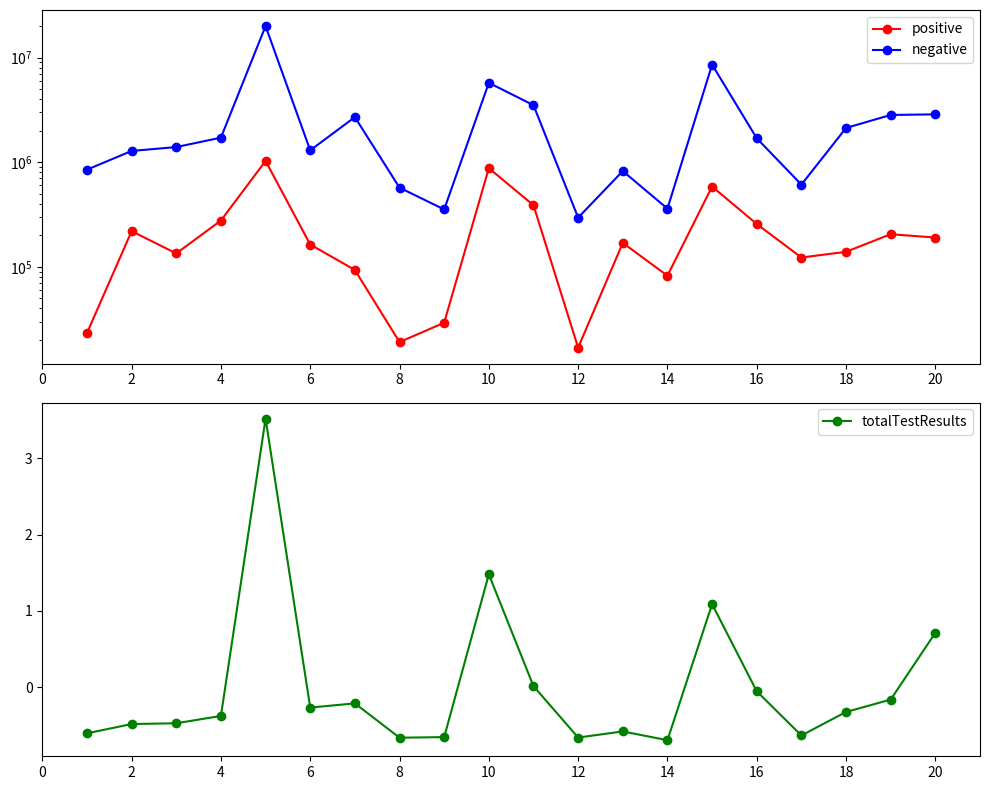

Rank the series by their maximum value, from highest to lowest.

negative, positive, totalTestResults